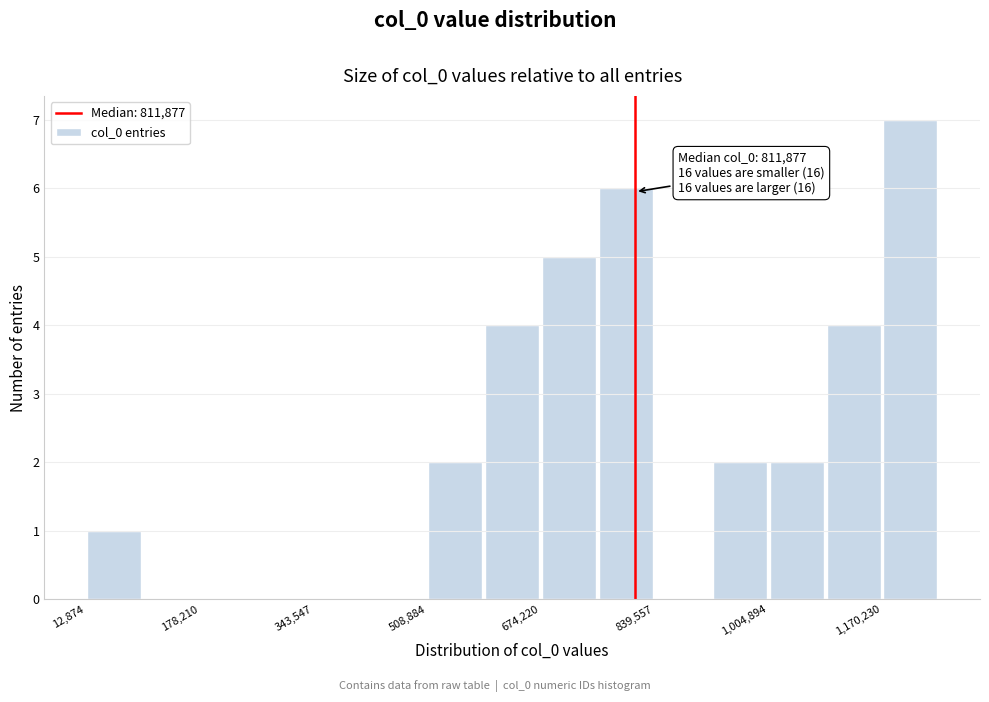

Over which range of the x-axis is the bar tallest?

1180000 to 1260000